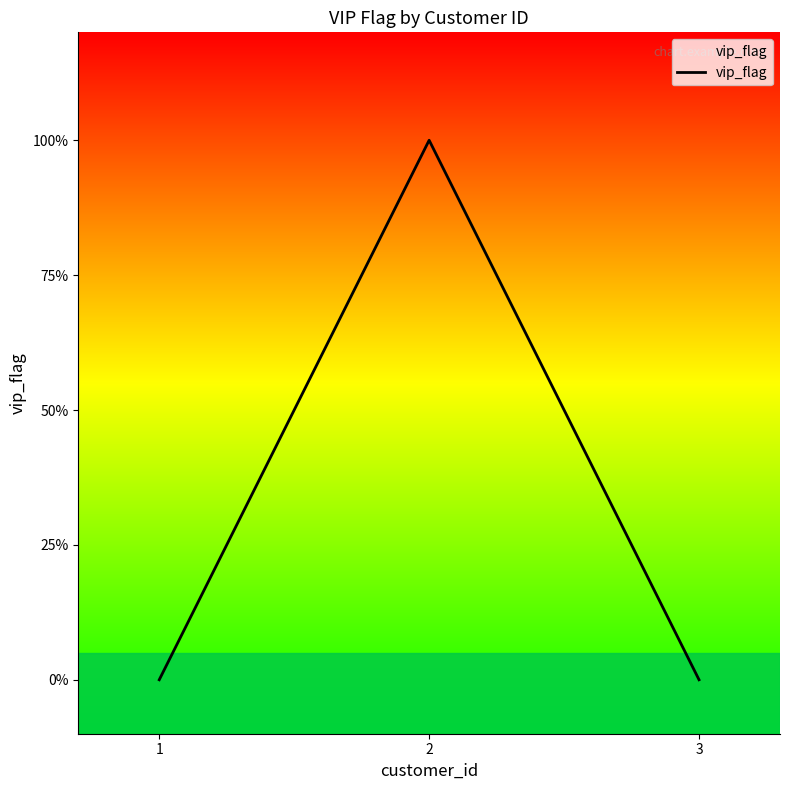

Does the chart have visible grid lines?

No